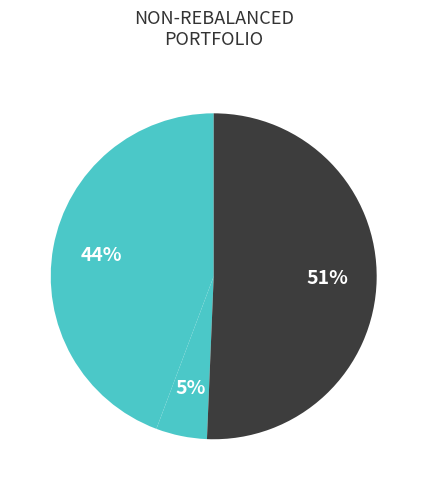

To the nearest percent, what is the difference between the largest and smallest slice percentages?

46%